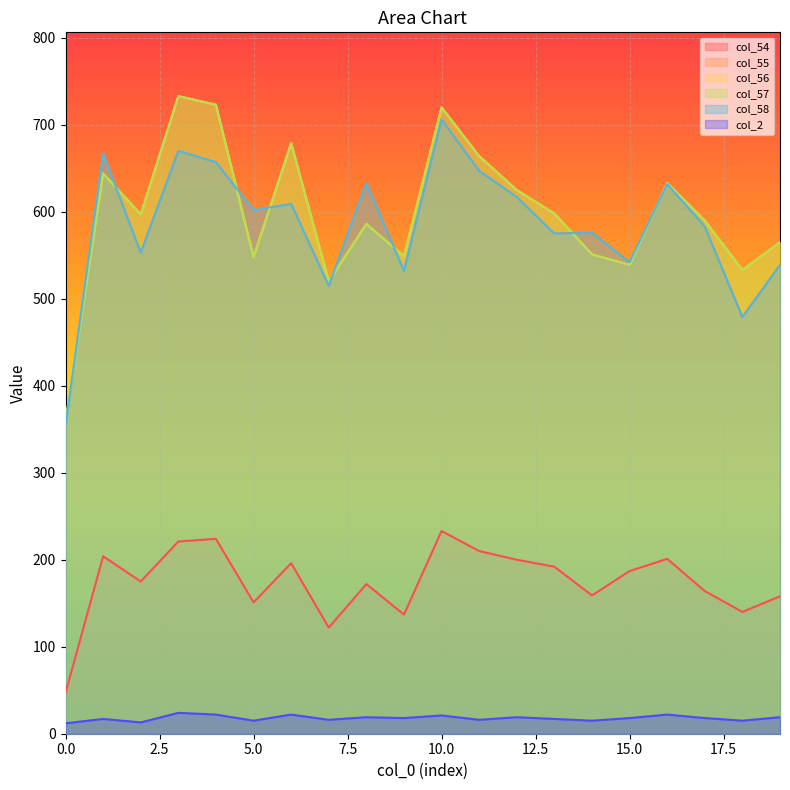

At which category is the sum across all series the highest?

10